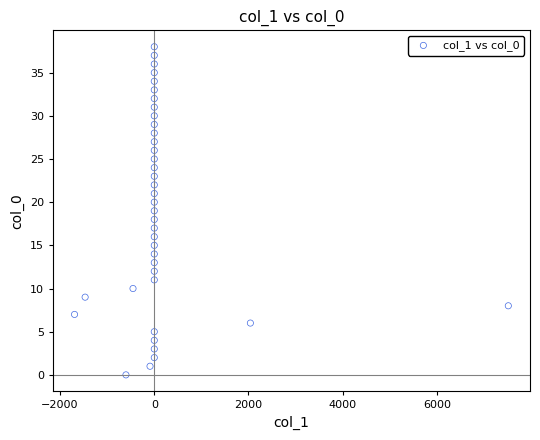

What is the range of Y values (max minus min)?

38